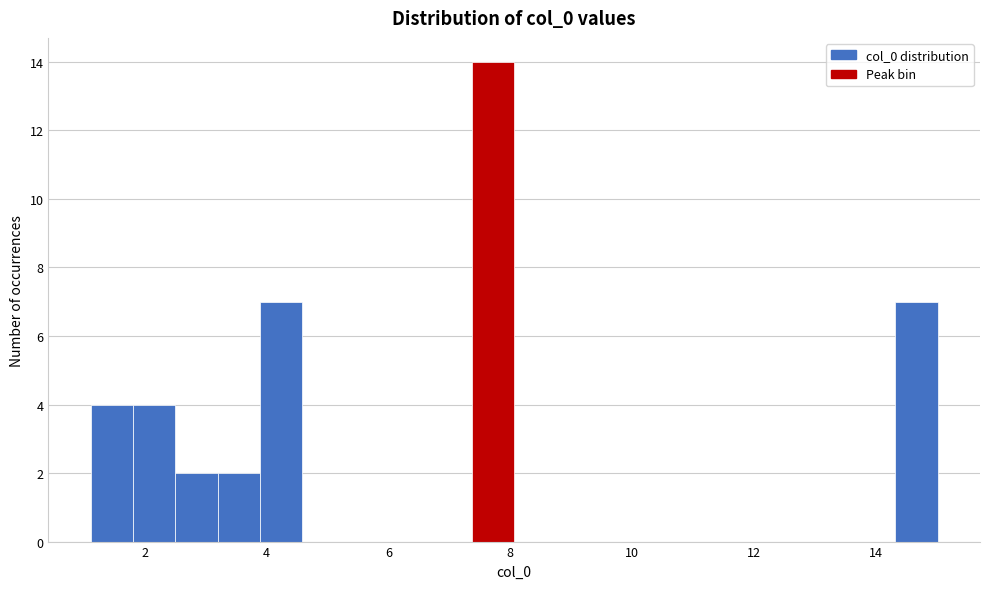

Around what value on the x-axis is the tallest bar? Give the approximate position of its centre, as read against the axis.

7.8